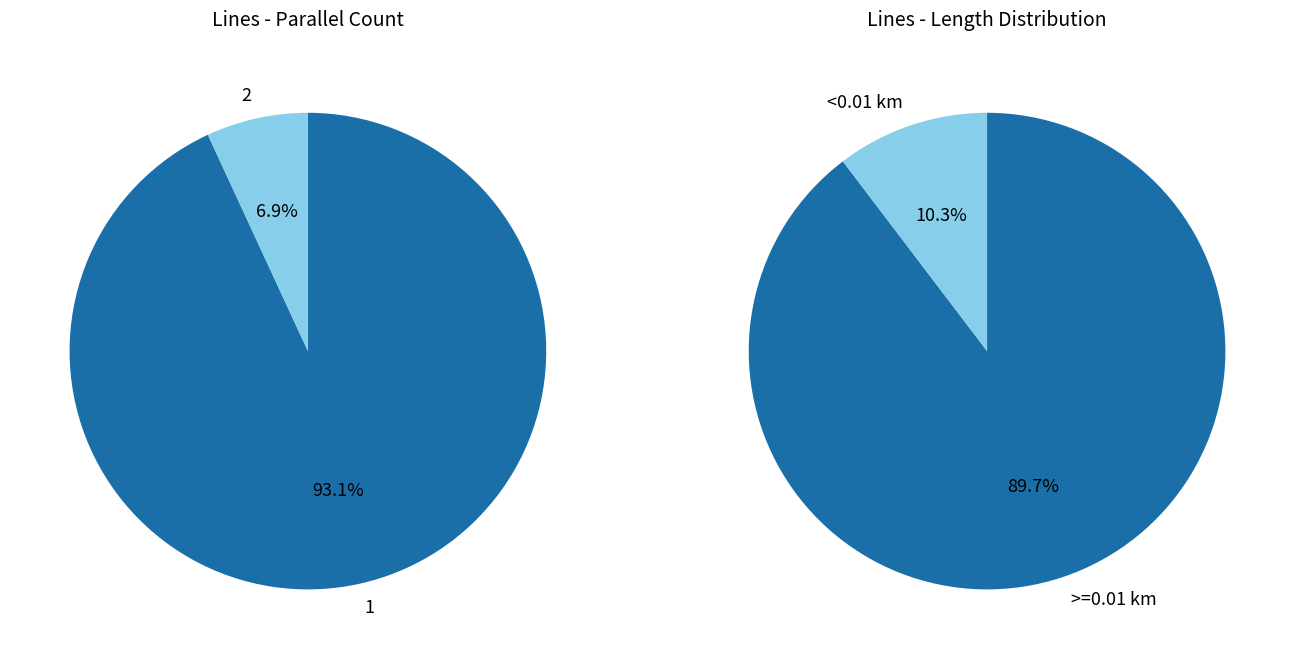

Is it true that parallel_1 is 99% of the pie?

False